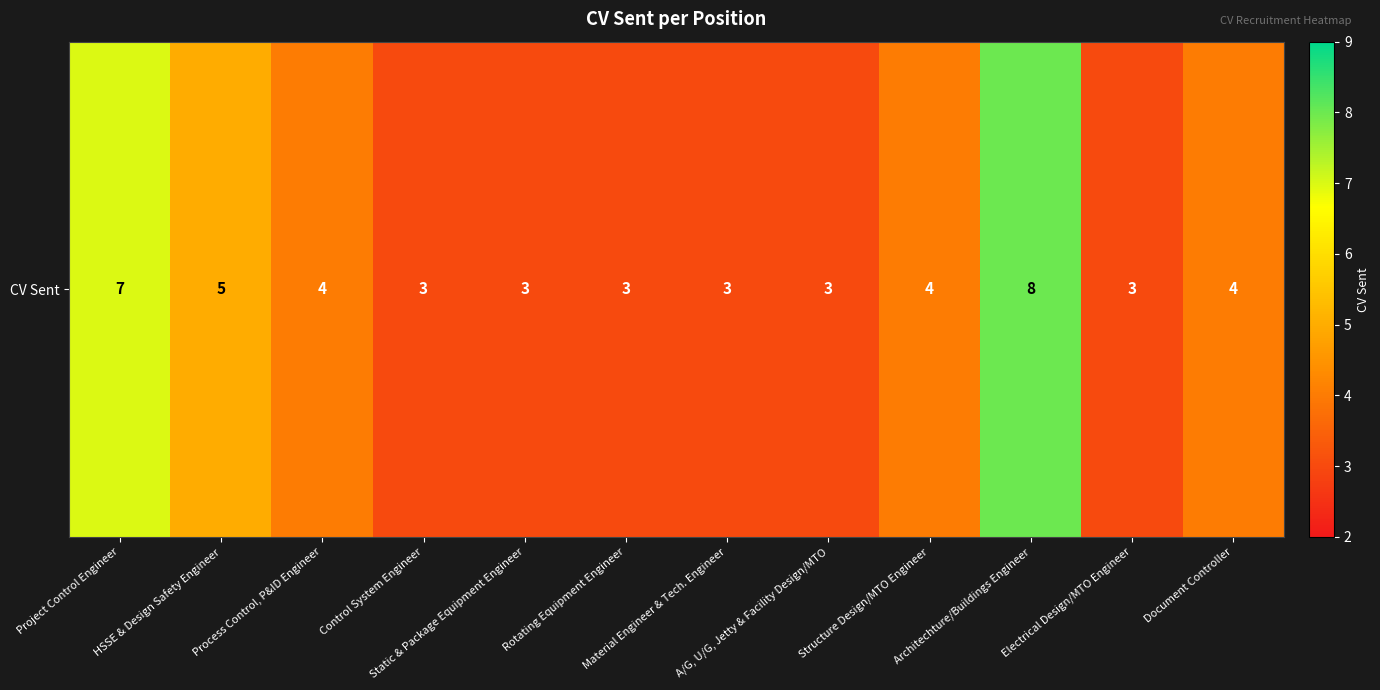

Rank the categories by value from lowest to highest.

Control System Engineer, Static & Package Equipment Engineer, Rotating Equipment Engineer, Material Engineer & Tech. Engineer, A/G, U/G, Jetty & Facility Design/MTO, Electrical Design/MTO Engineer, Process Control, P&ID Engineer, Structure Design/MTO Engineer, Document Controller, HSSE & Design Safety Engineer, Project Control Engineer, Architechture/Buildings Engineer